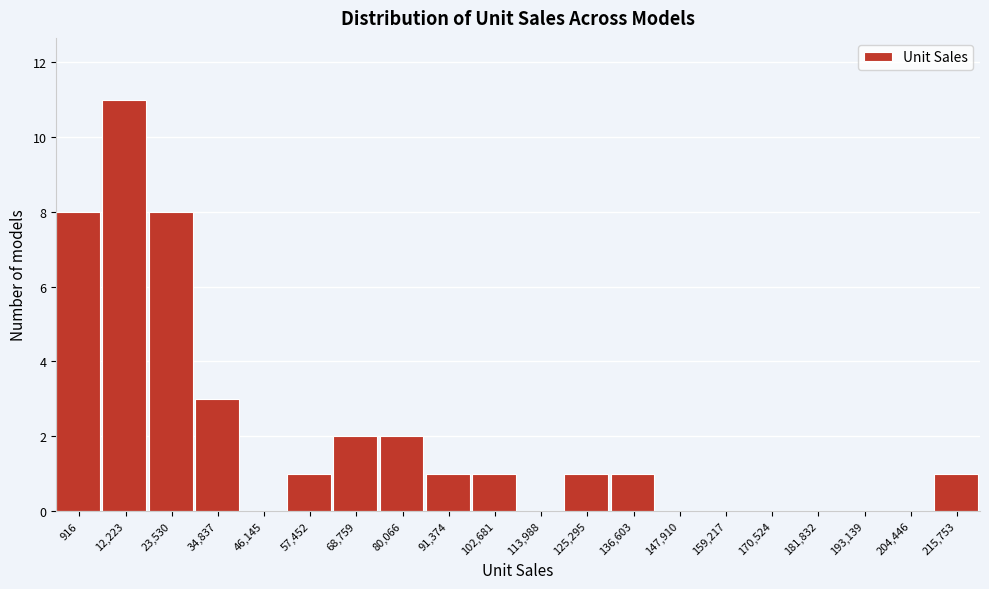

Reading left to right, transcribe all the data shown in this chart.

916=8	12,223=11	23,530=8	34,837=3	46,145=0	57,452=1	68,759=2	80,066=2	91,374=1	102,681=1	113,988=0	125,295=1	136,603=1	147,910=0	159,217=0	170,524=0	181,832=0	193,139=0	204,446=0	215,753=1